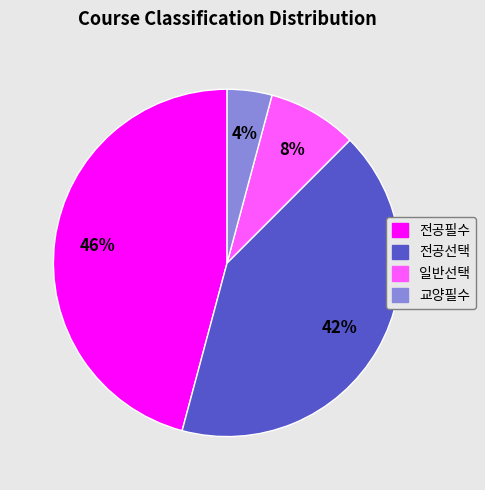

Is 전공필수 the majority of the pie?

No